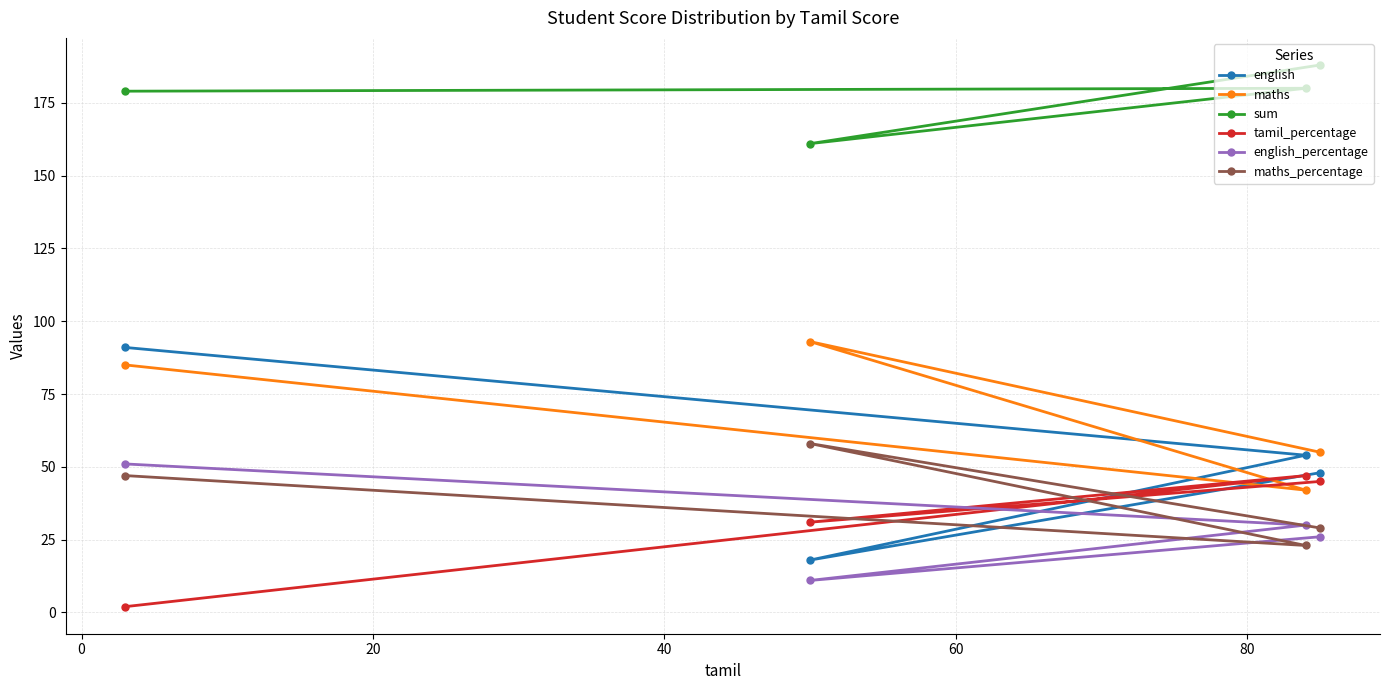

Which series has the largest range (max minus min)?

english